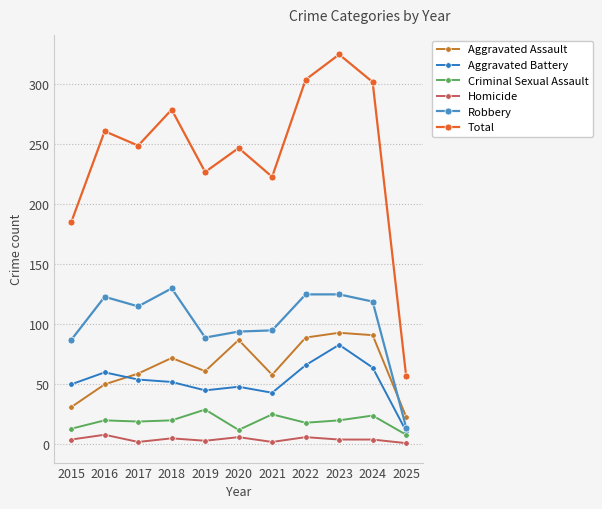

True or false: Criminal Sexual Assault and Aggravated Assault intersect in this chart.

False